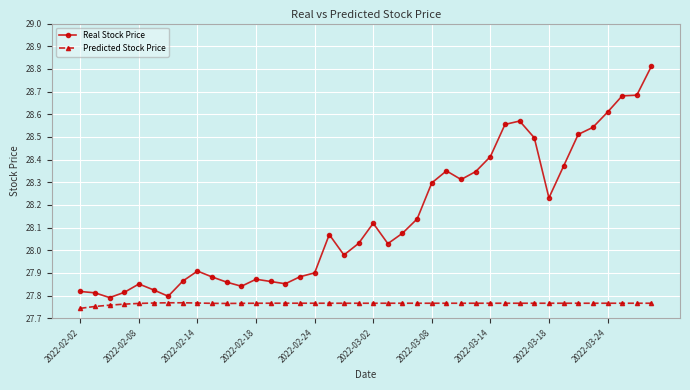

What is the highest value of the Real Stock Price series?

28.8